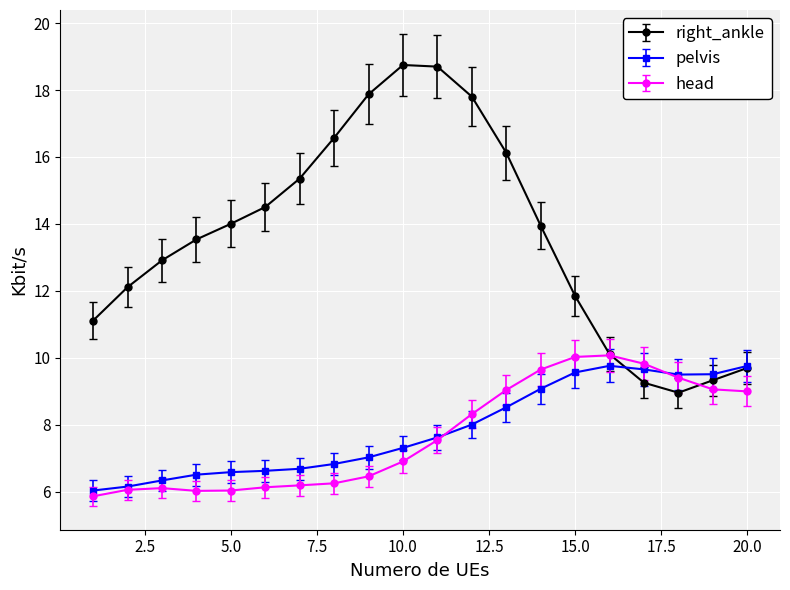

How many data points in right_ankle are less than 13?

9